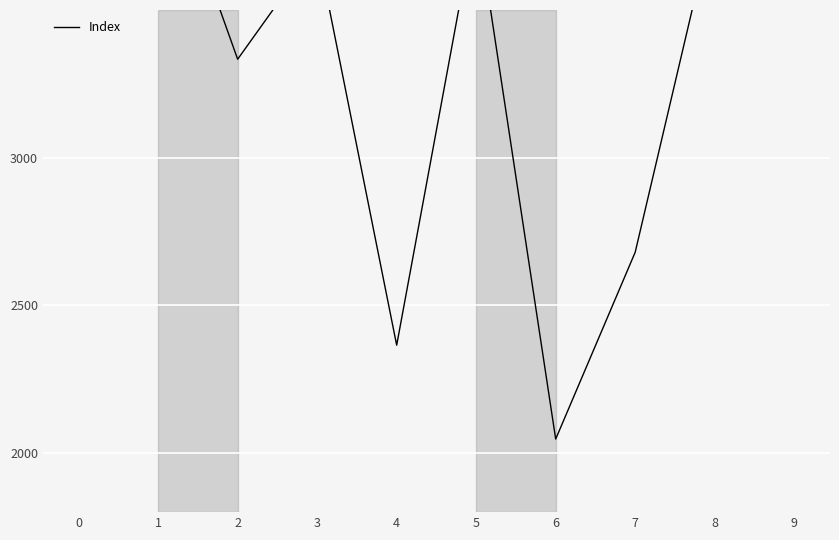

The chart shows a value of 3333.3 at 2. True or false?

True